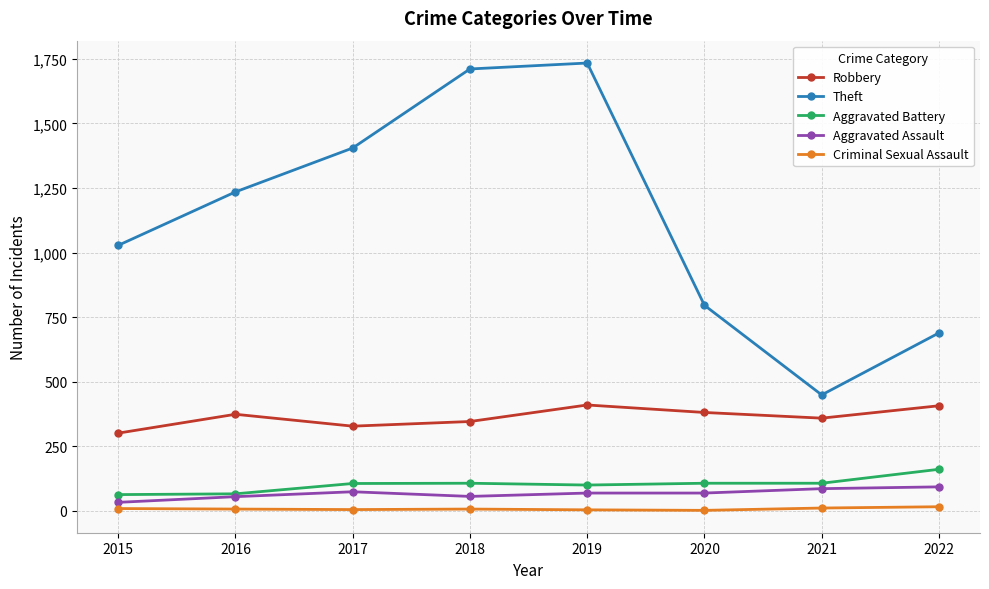

What value does the Aggravated Battery series have at 2020, to the nearest 10?

110